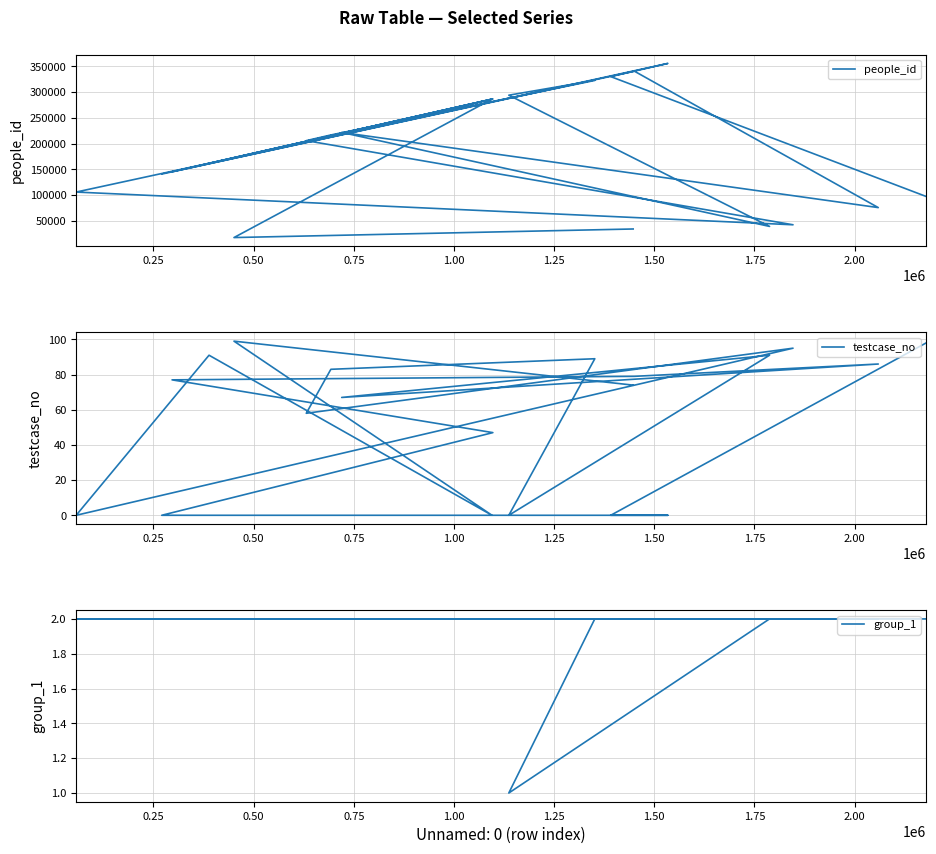

How many series are shown in this chart?

3